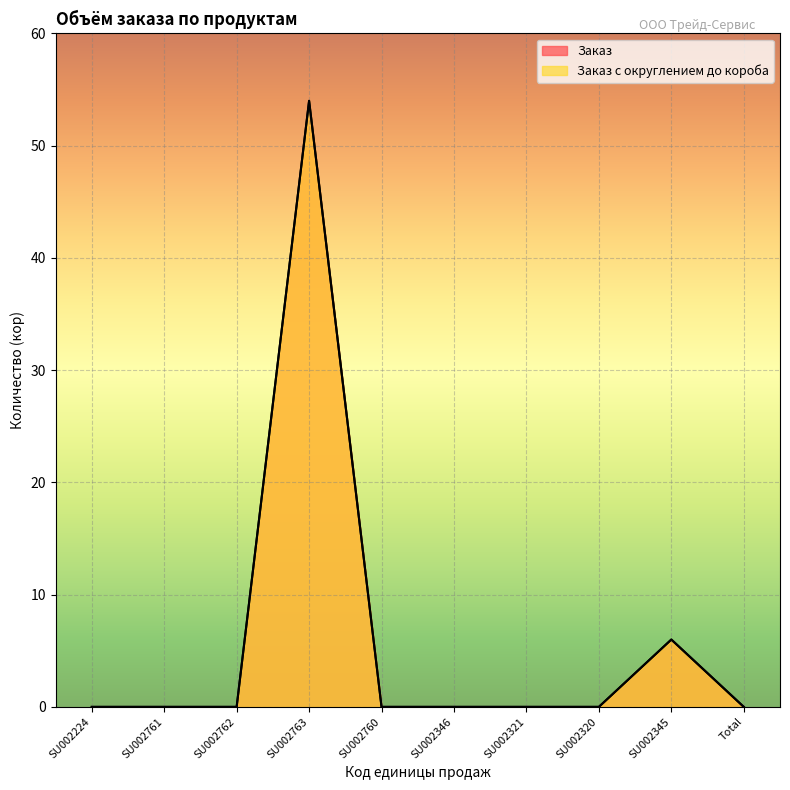

Reading left to right, extract all data points from this chart.

Заказ: SU002224=0	SU002761=0	SU002762=0	SU002763=54	SU002760=0	SU002346=0	SU002321=0	SU002320=0	SU002345=6	Total=0
Заказ с округлением до короба: SU002224=0	SU002761=0	SU002762=0	SU002763=54	SU002760=0	SU002346=0	SU002321=0	SU002320=0	SU002345=6	Total=0